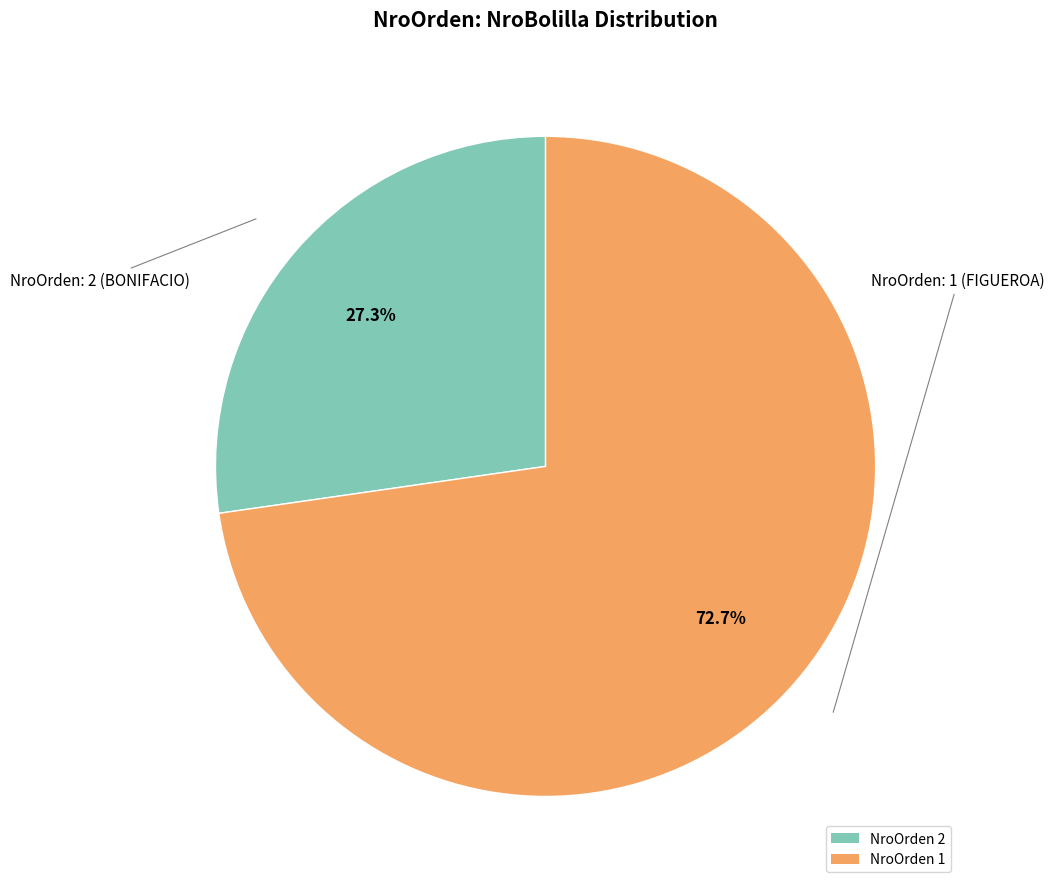

How many slices are in this pie chart?

2